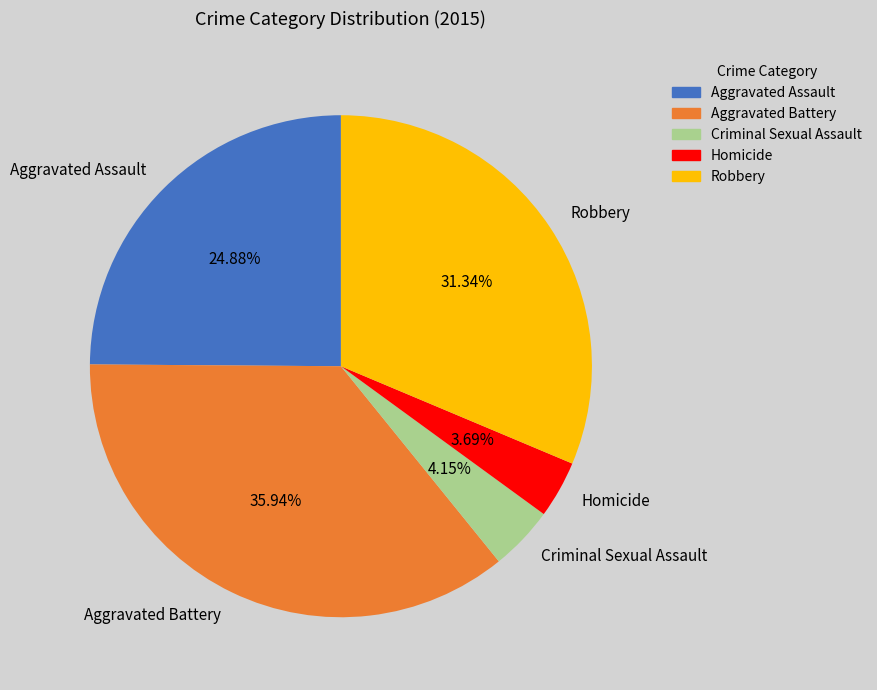

Which slice is the largest?

Aggravated Battery